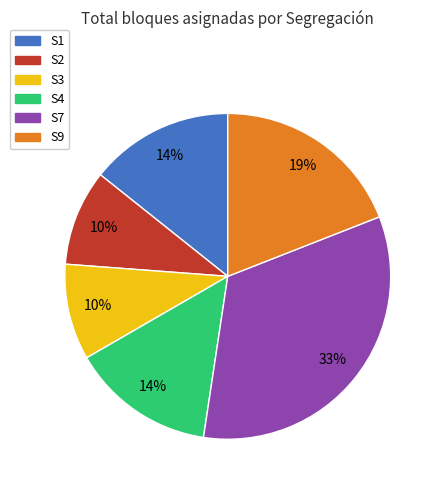

To the nearest percent, what is the combined percentage of S3 and S4?

24%